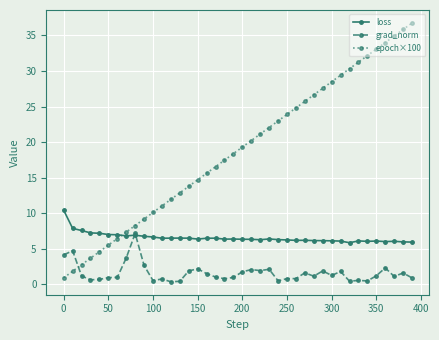

Does the chart display data point markers on the line(s)?

Yes